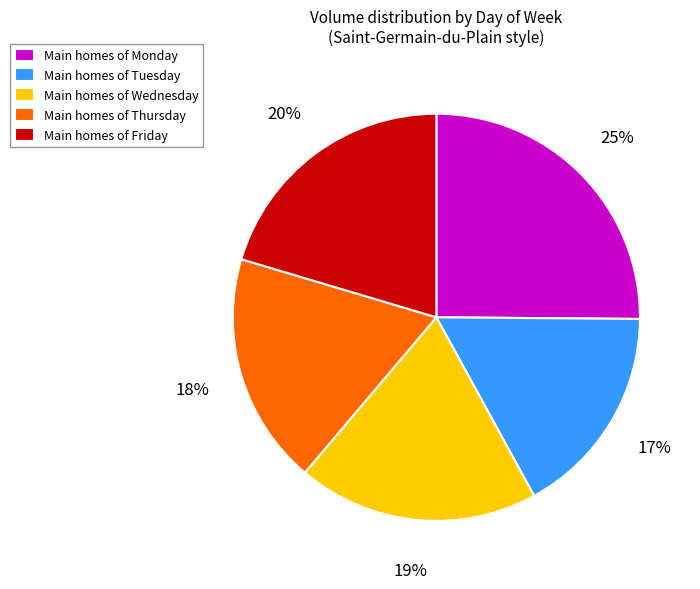

Between Main homes of Tuesday and Main homes of Thursday, which is larger?

Main homes of Thursday